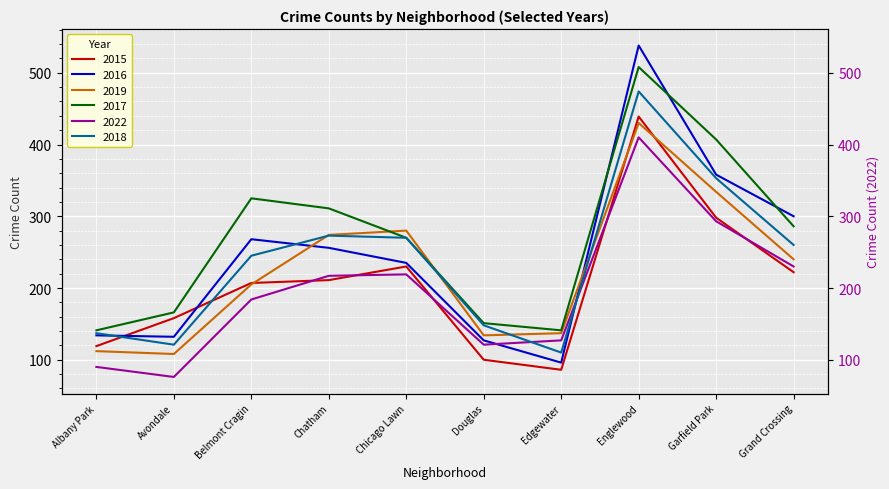

How many lines are shown in the chart?

6